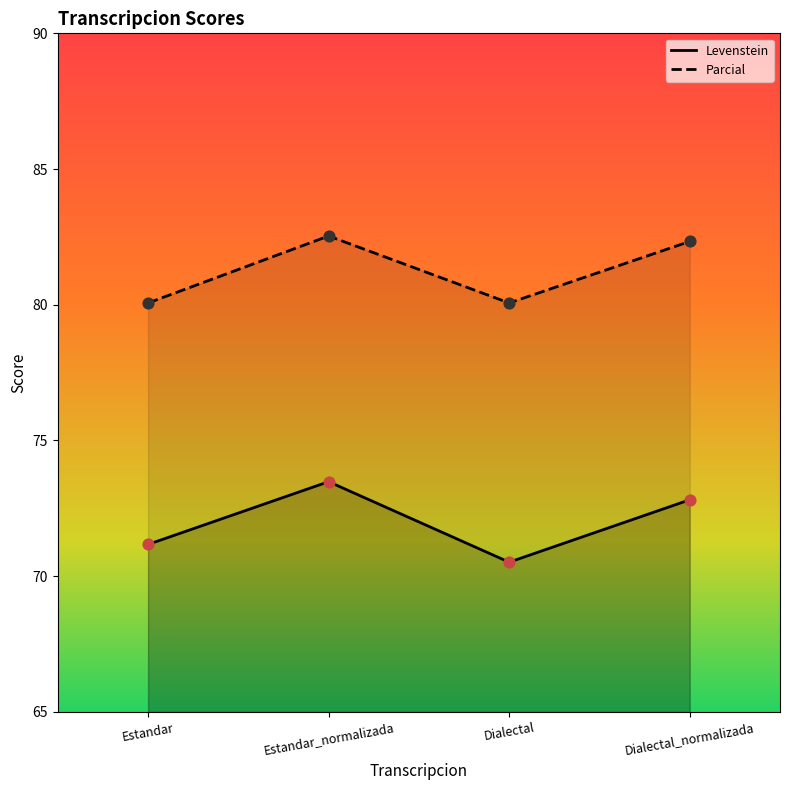

At which category is the sum across all series the highest?

Estandar_normalizada